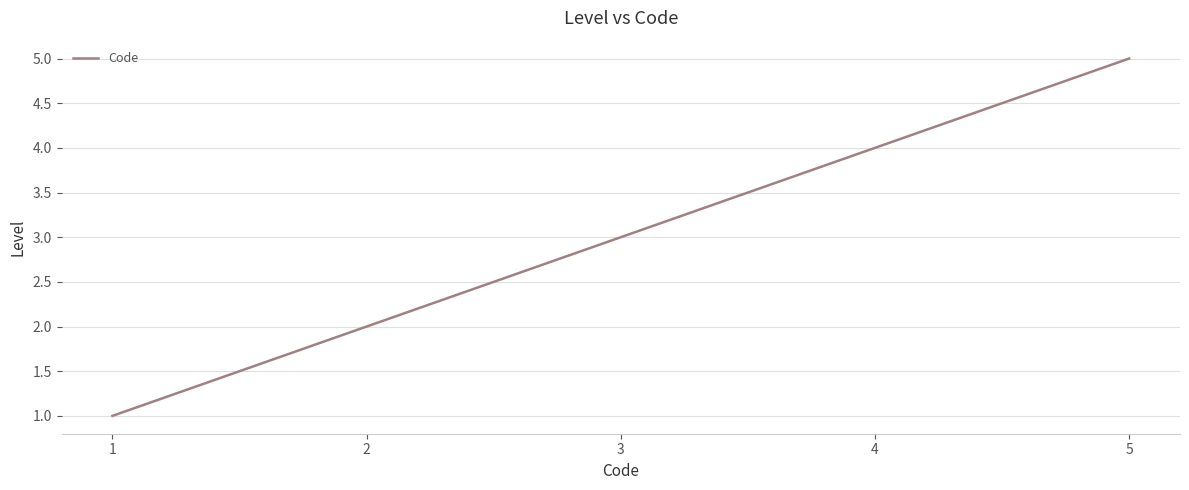

What is the ratio of the value at 1 to the value at 3?

0.3